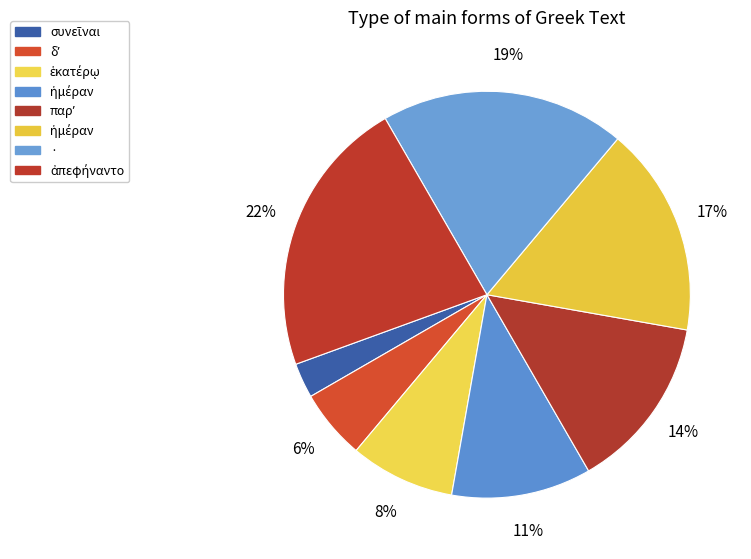

Which slice is the largest?

ἀπεφήναντο